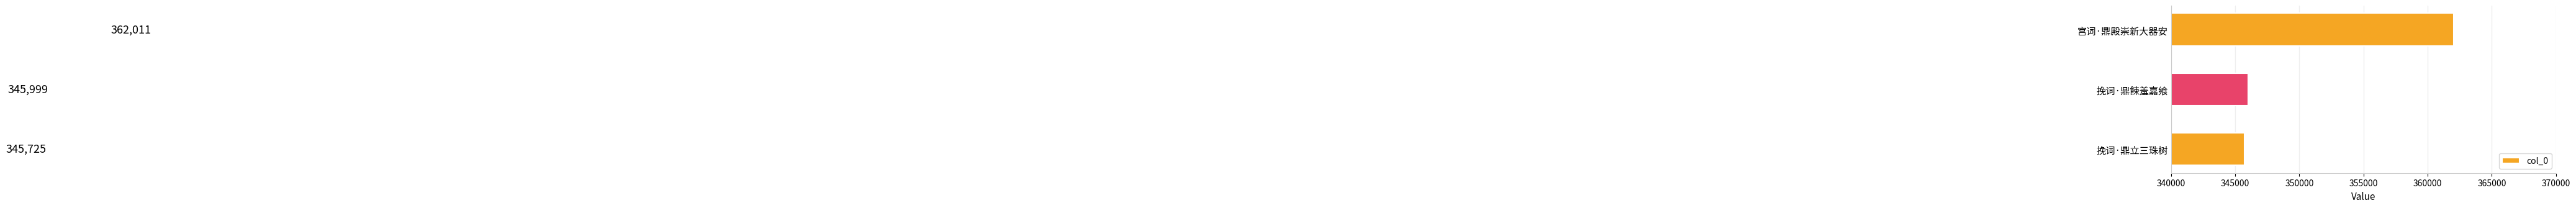

How many data points are less than 345999?

1